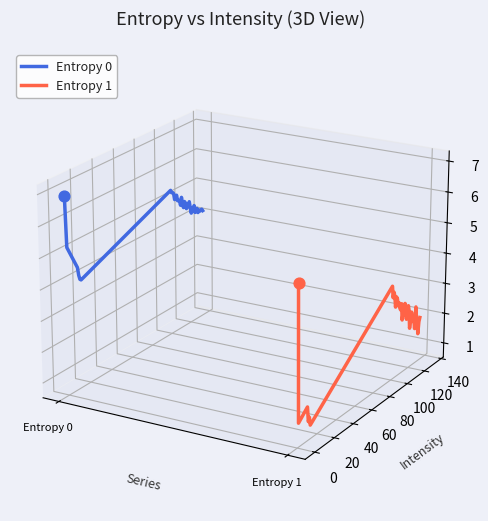

Which series contains the highest Y value?

Entropy 0